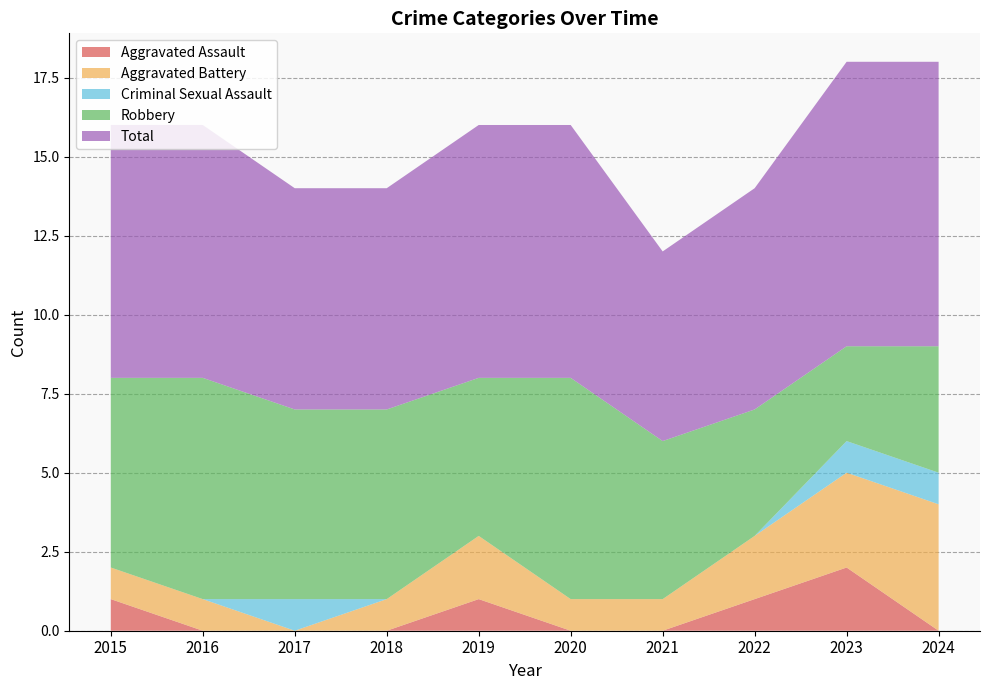

Reading left to right, list all the values displayed in this chart.

Aggravated Assault: 2015=1	2016=0	2017=0	2018=0	2019=1	2020=0	2021=0	2022=1	2023=2	2024=0
Aggravated Battery: 2015=1	2016=1	2017=0	2018=1	2019=2	2020=1	2021=1	2022=2	2023=3	2024=4
Criminal Sexual Assault: 2015=0	2016=0	2017=1	2018=0	2019=0	2020=0	2021=0	2022=0	2023=1	2024=1
Robbery: 2015=6	2016=7	2017=6	2018=6	2019=5	2020=7	2021=5	2022=4	2023=3	2024=4
Total: 2015=8	2016=8	2017=7	2018=7	2019=8	2020=8	2021=6	2022=7	2023=9	2024=9